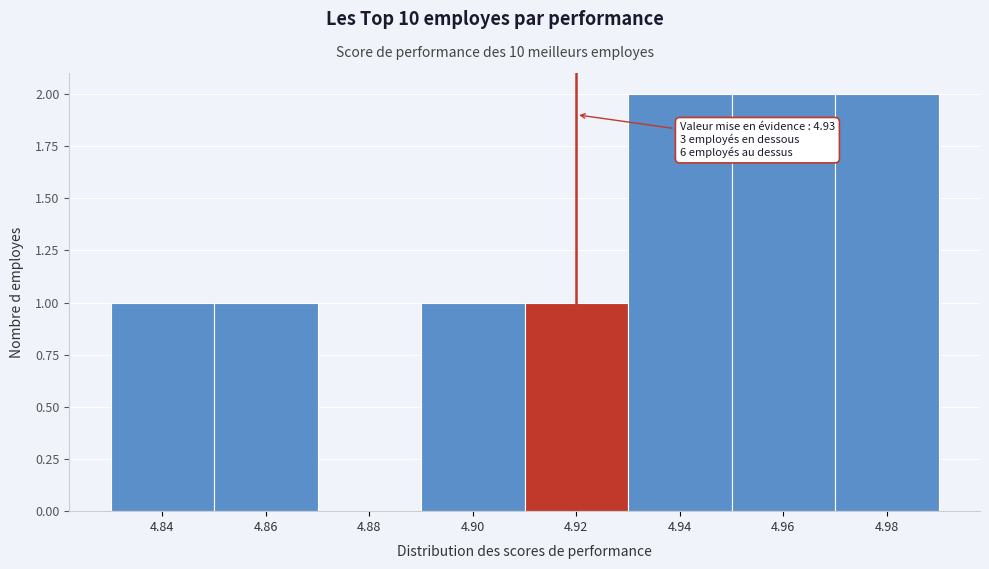

Reading left to right, extract all data points from this chart.

4.84=1	4.86=1	4.88=0	4.90=1	4.92=1	4.94=2	4.96=2	4.98=2